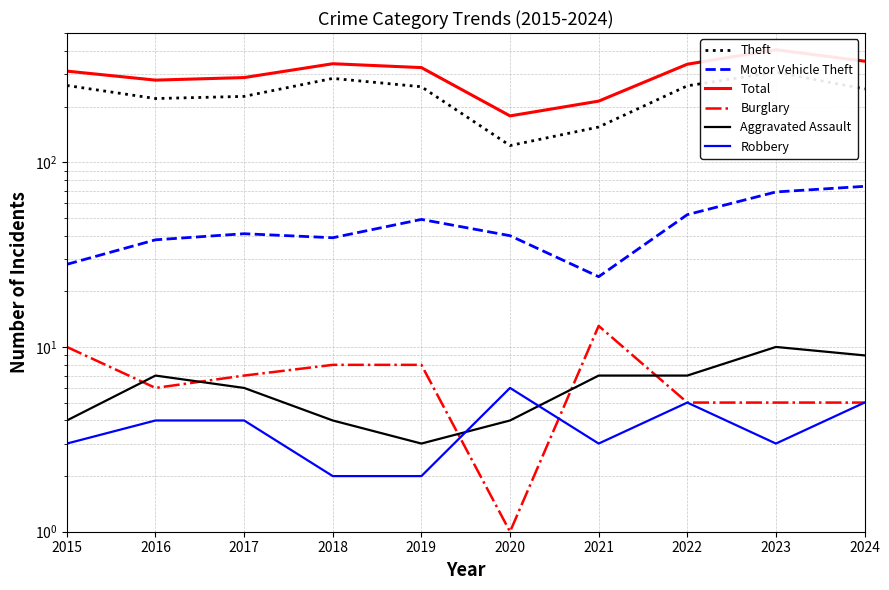

How many distinct data groups are displayed?

6